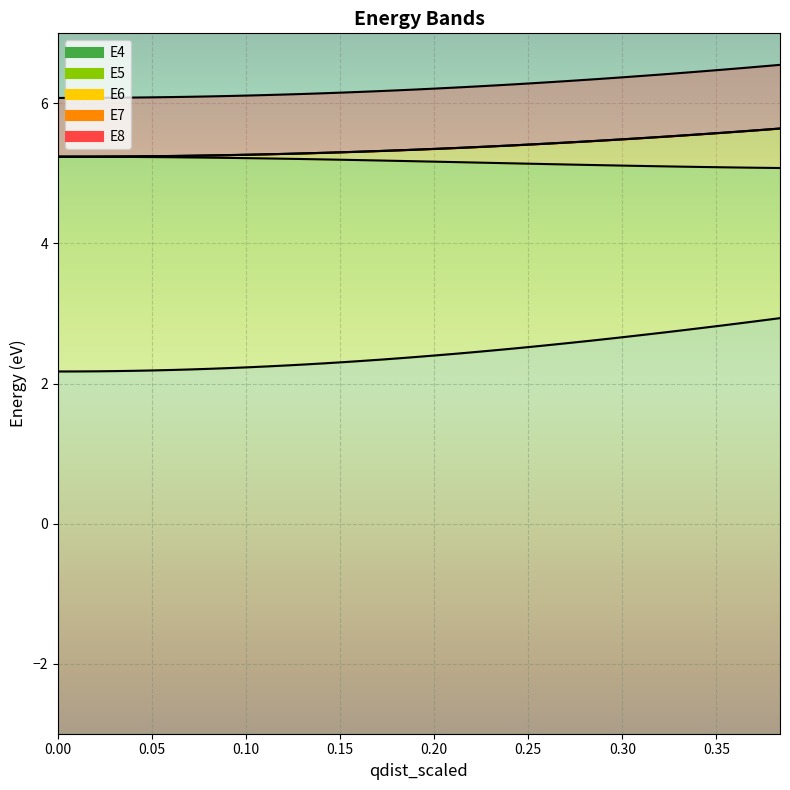

Does the chart display data point markers on the line(s)?

No